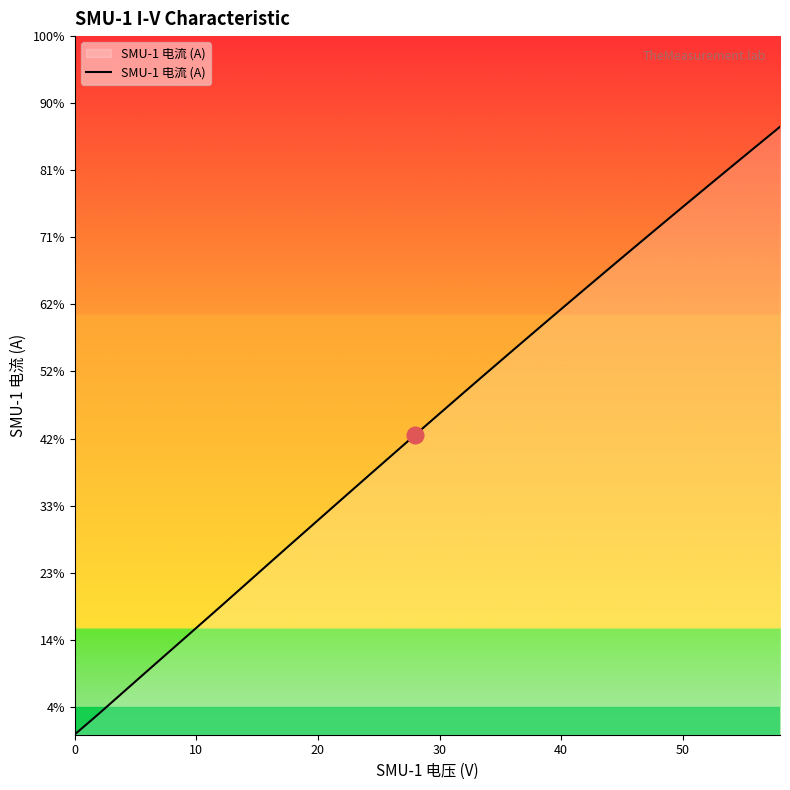

How many values are above zero?

29